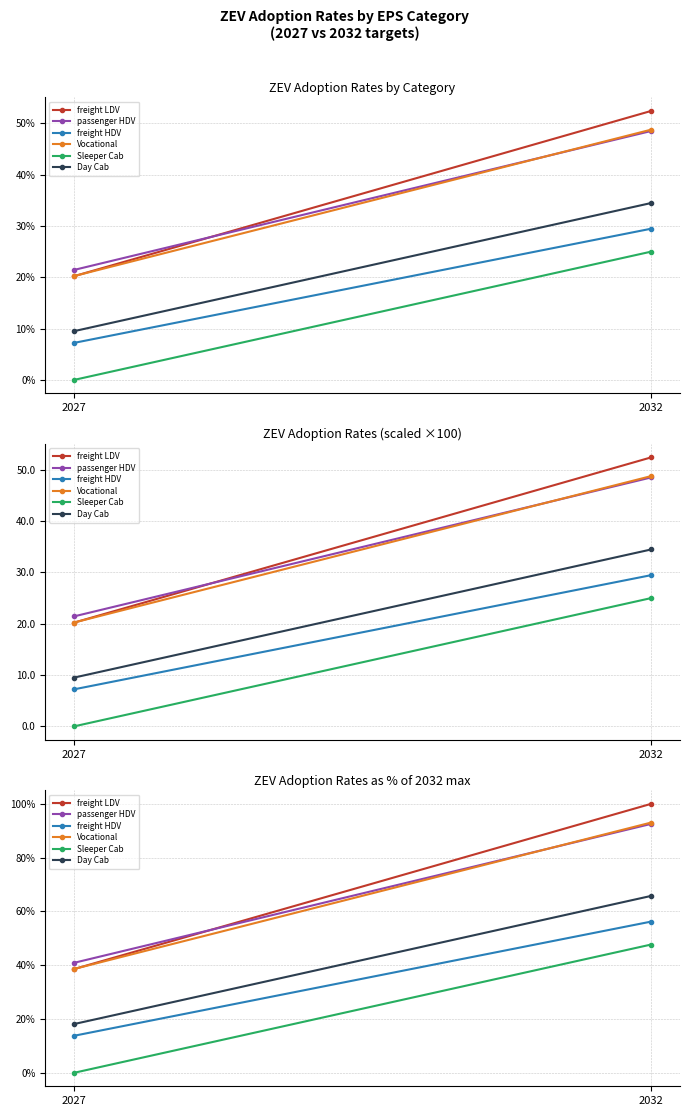

How many categories are shown in the chart?

2